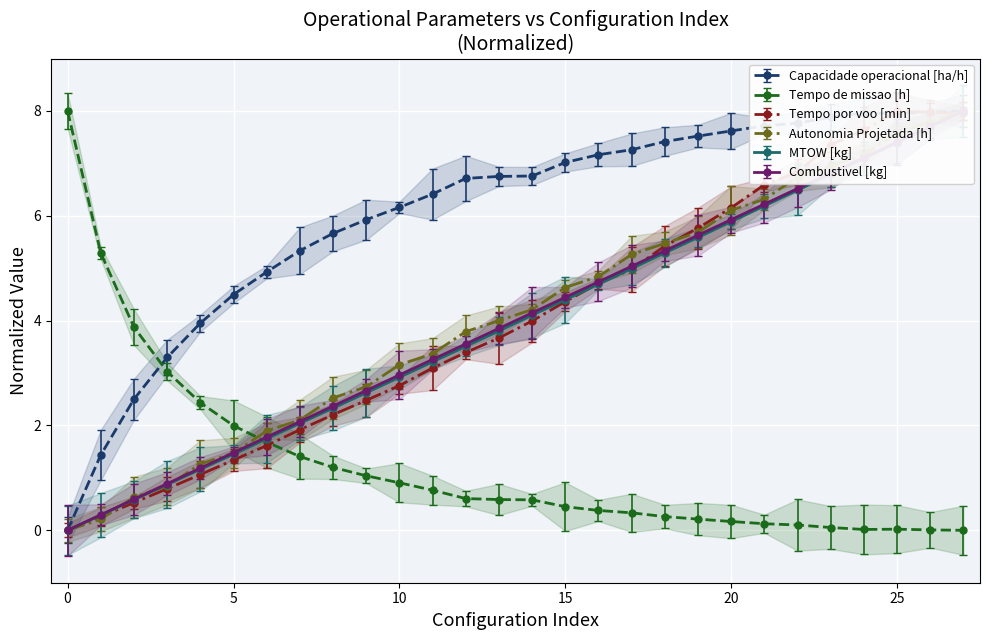

How many lines are shown in the chart?

6